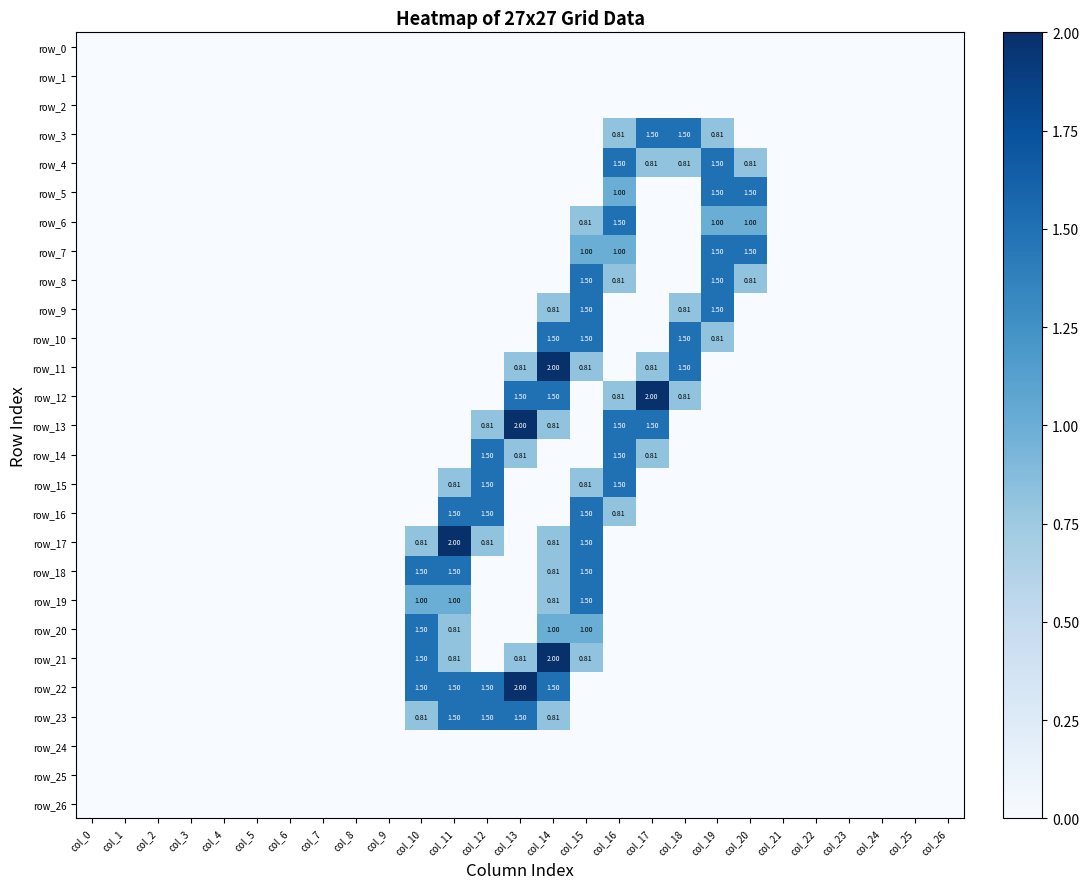

What is the sum of the row_12 values at col_13 and col_24?

1.5